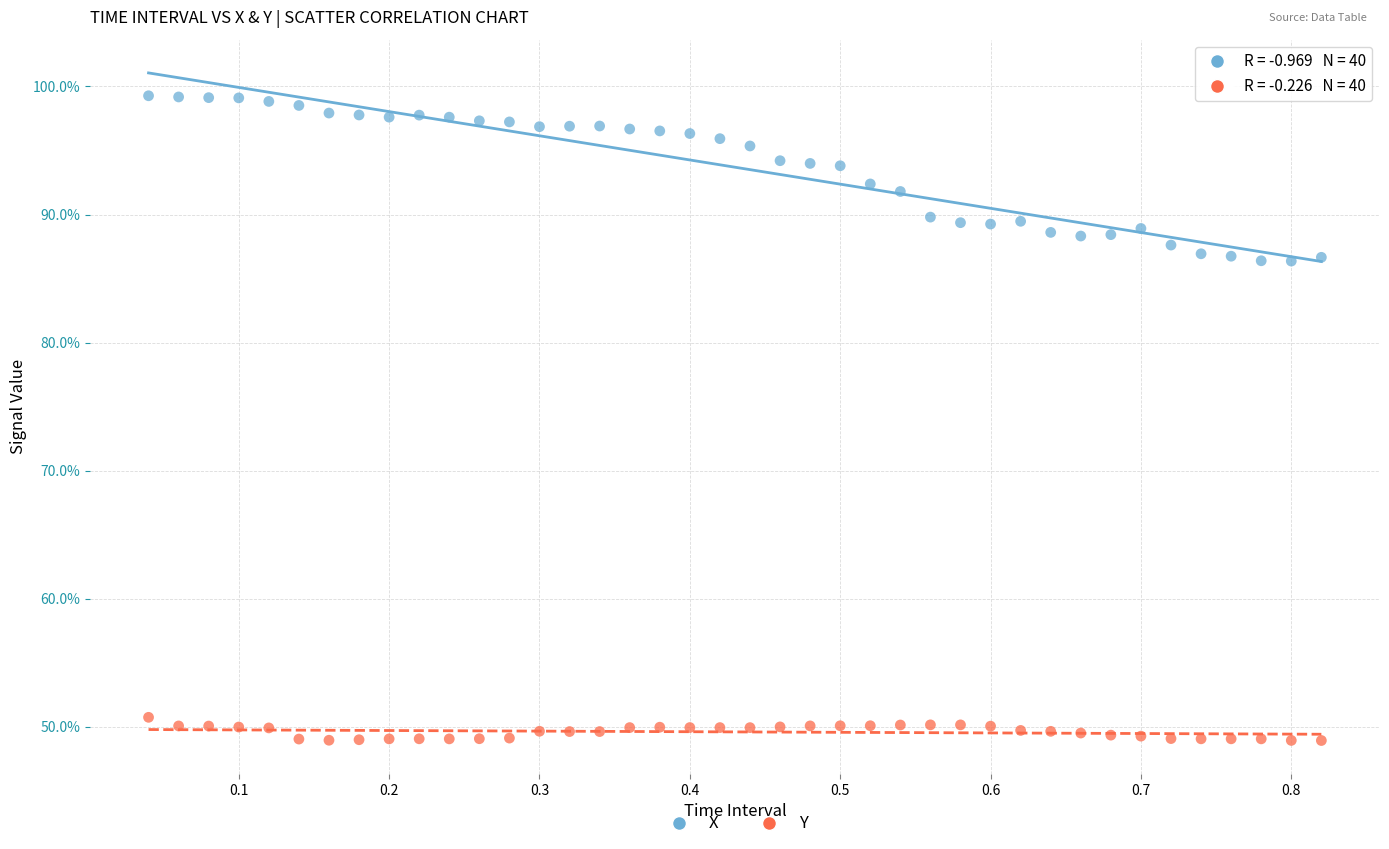

Which series contains the lowest Y value?

Y